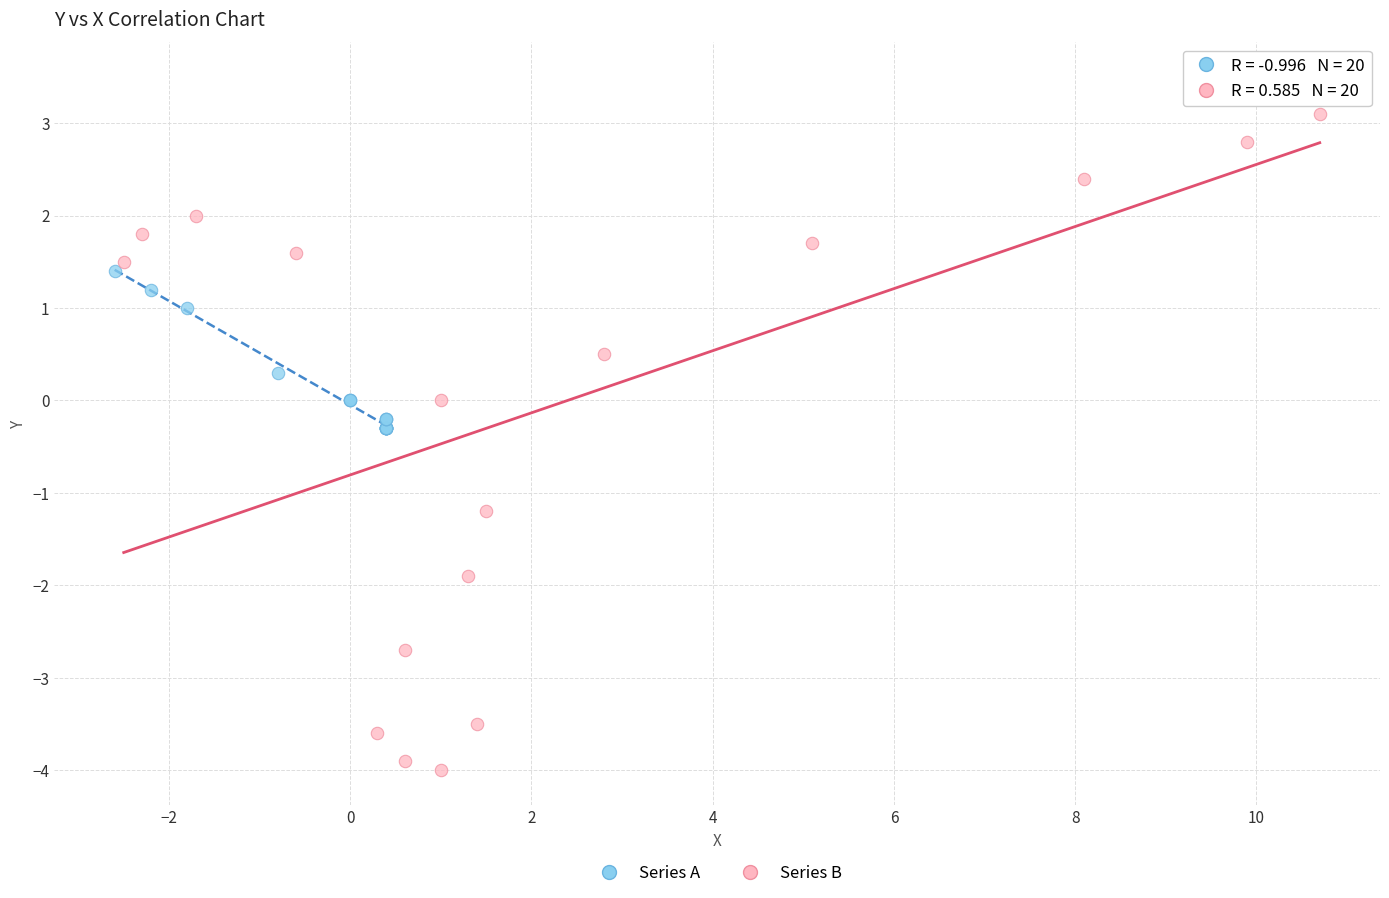

Which series has the largest Y range (max minus min)?

Series B